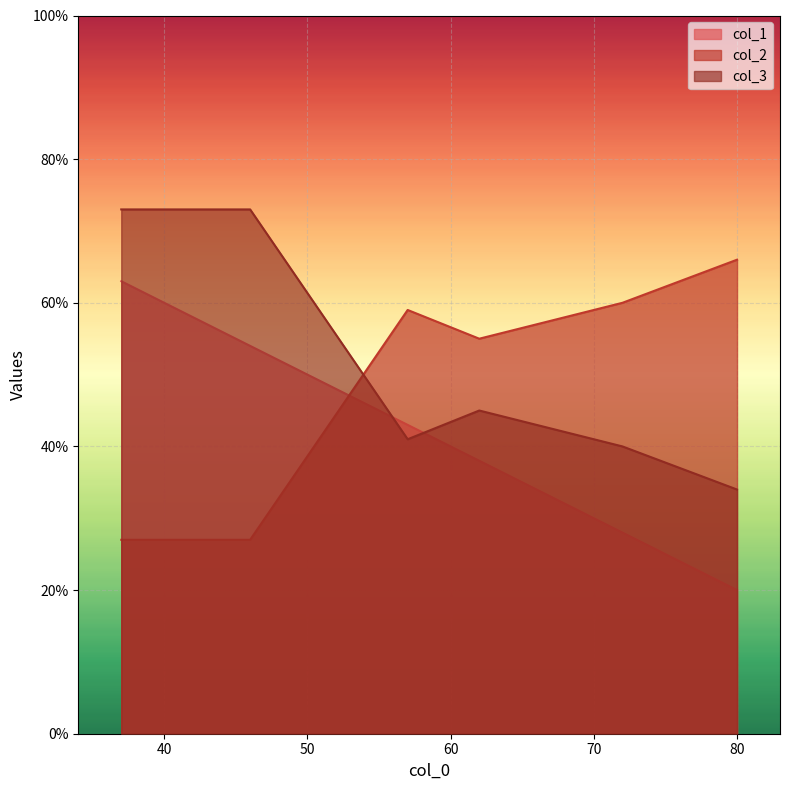

At which label does col_2 reach its peak?

80